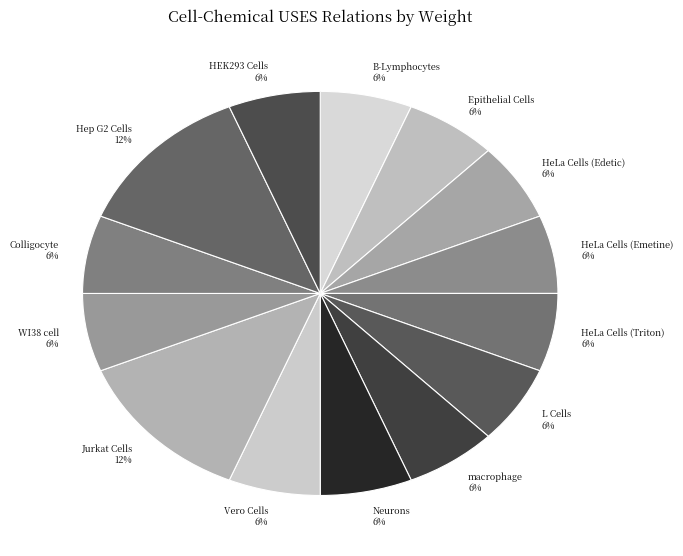

To the nearest percent, what portion does Epithelial Cells represent?

6%